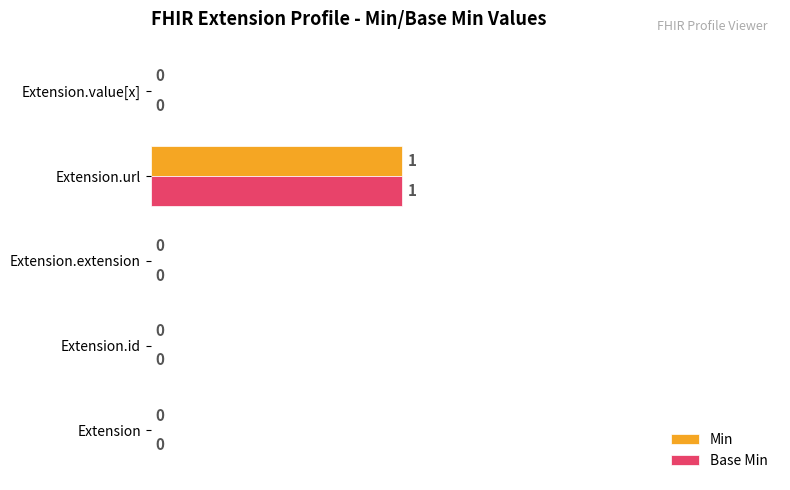

At which label does Min reach its peak?

Extension.url